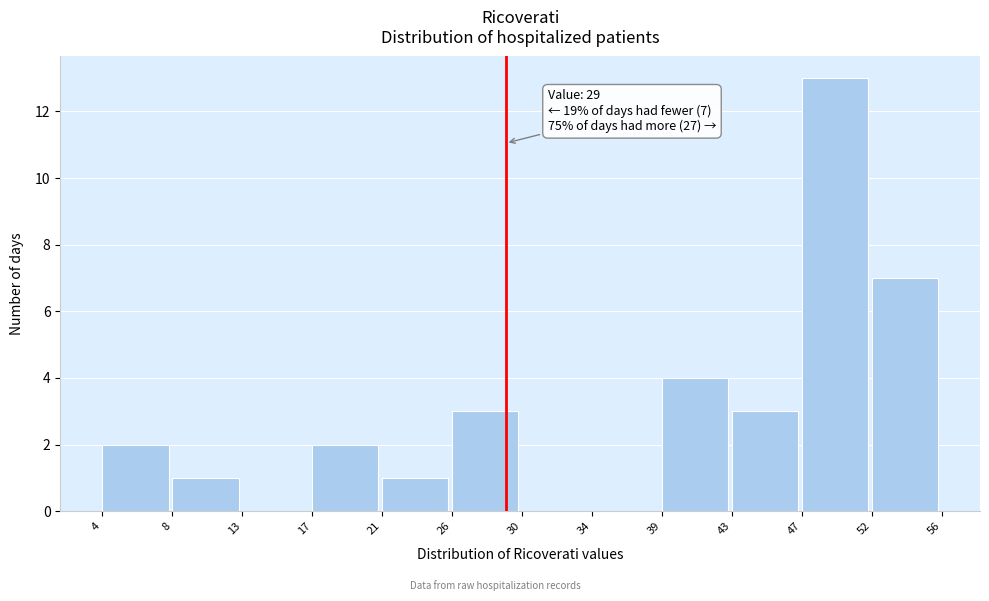

Which range on the x-axis has the tallest bar?

47 to 52